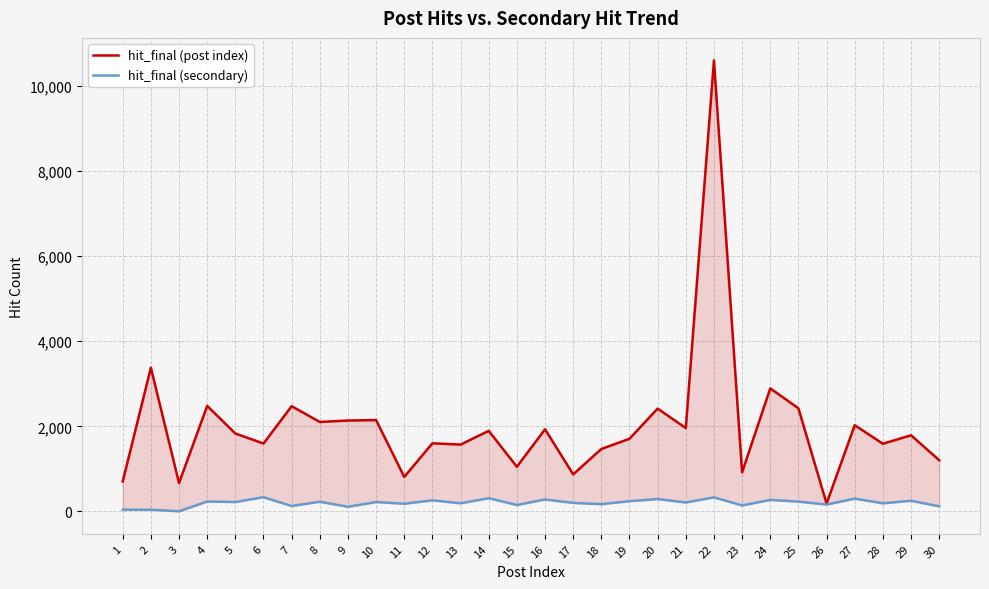

What is the difference between the maximum and minimum values in the hit_final (secondary) series?

331